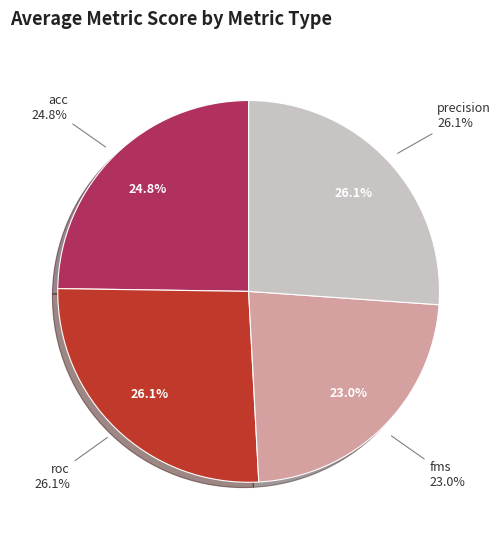

Count the number of slices in the pie.

4